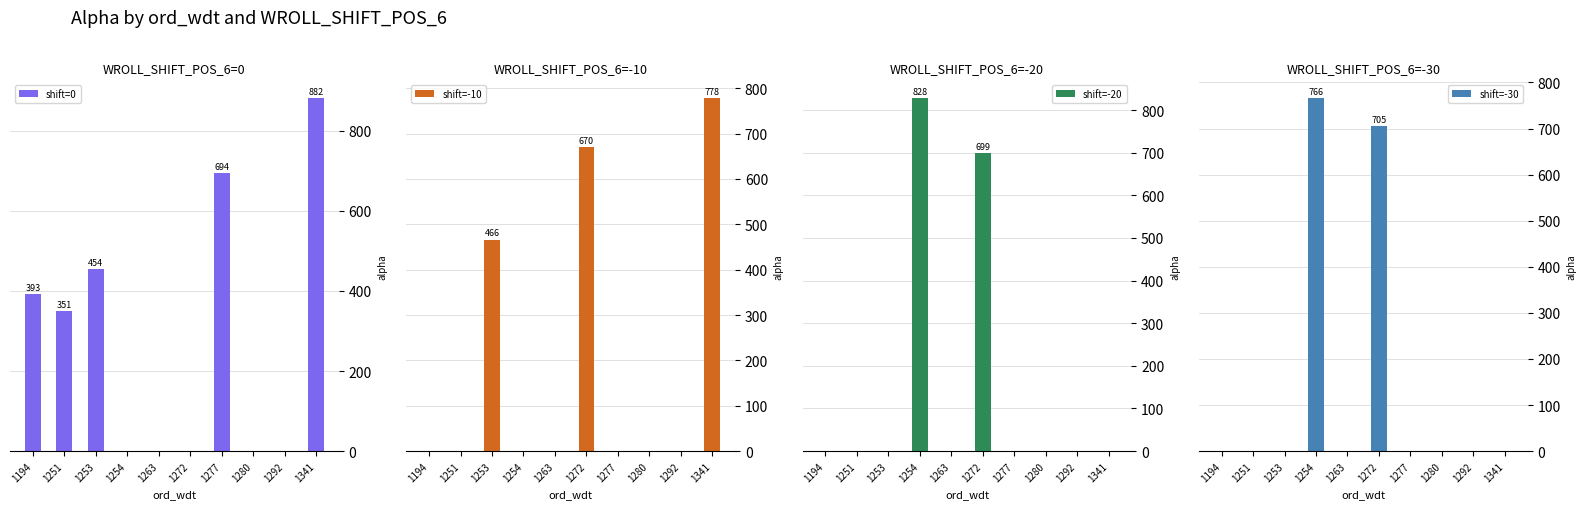

At which category is the sum across all series the highest?

1272